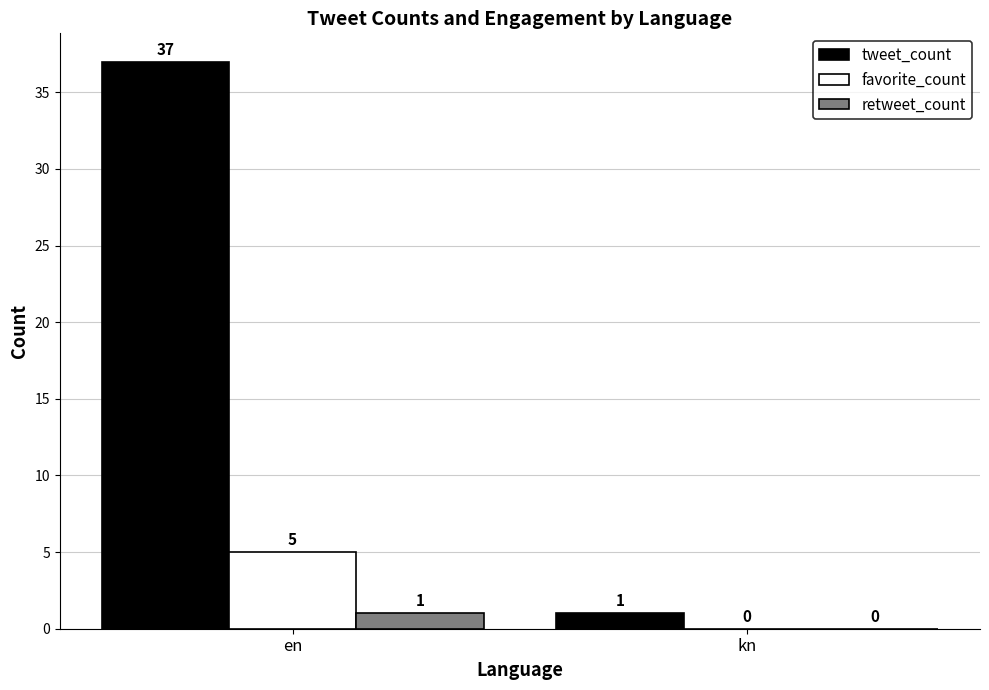

Reading left to right, list all the values displayed in this chart.

tweet_count: 37	1
favorite_count: 5	0
retweet_count: 1	0